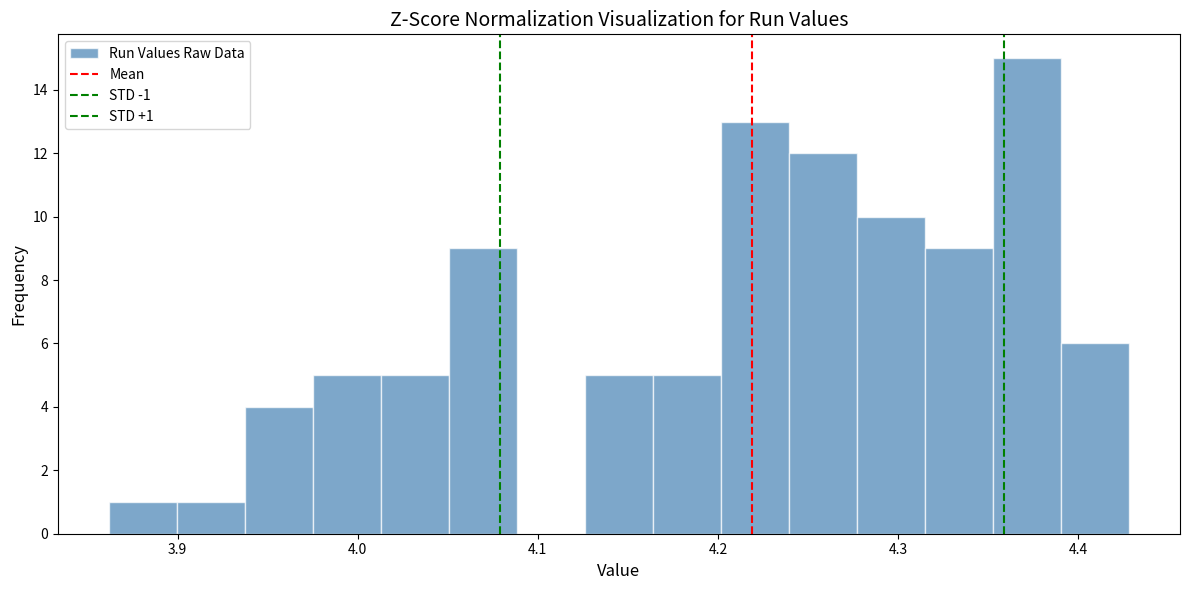

Around what value on the x-axis is the tallest bar? Give the approximate position of its centre, as read against the axis.

4.37